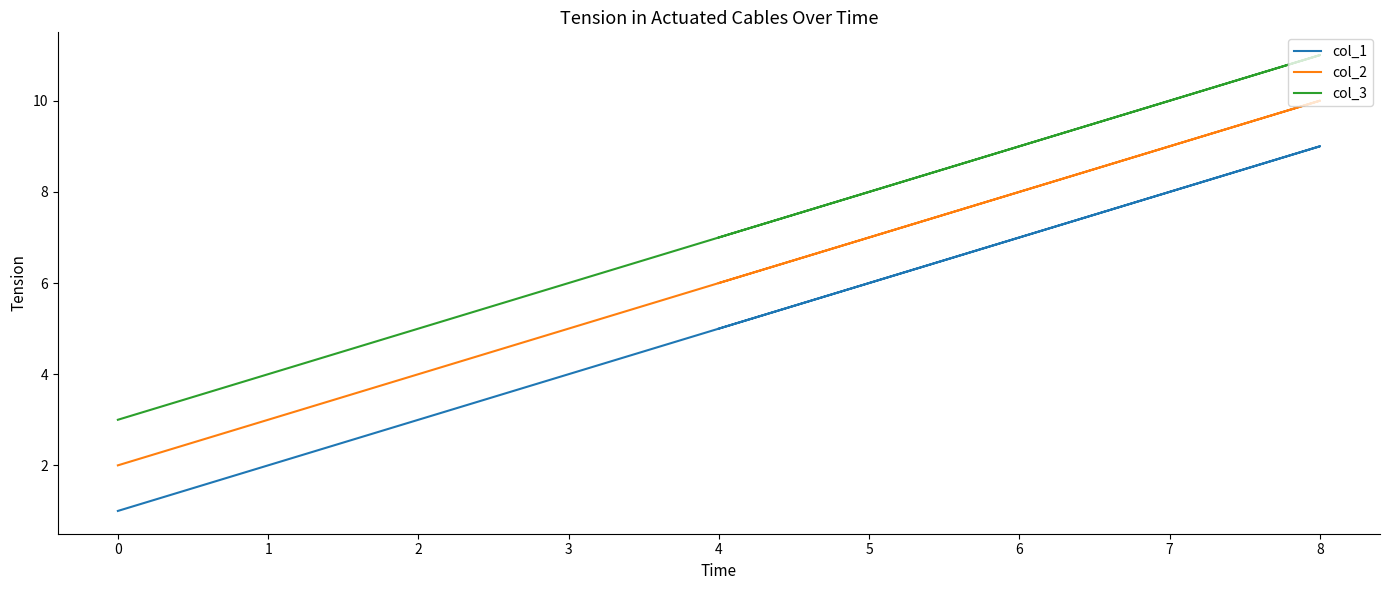

Is this an area chart (filled region under the line)?

No